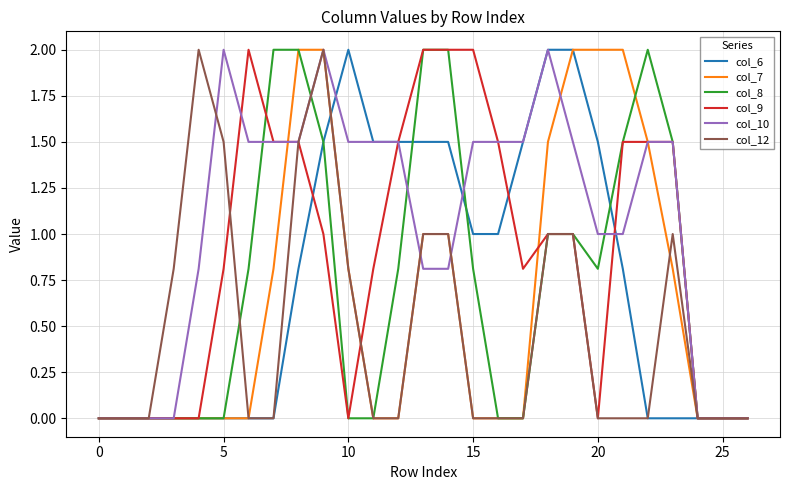

What is the highest value of the col_7 series?

2.0